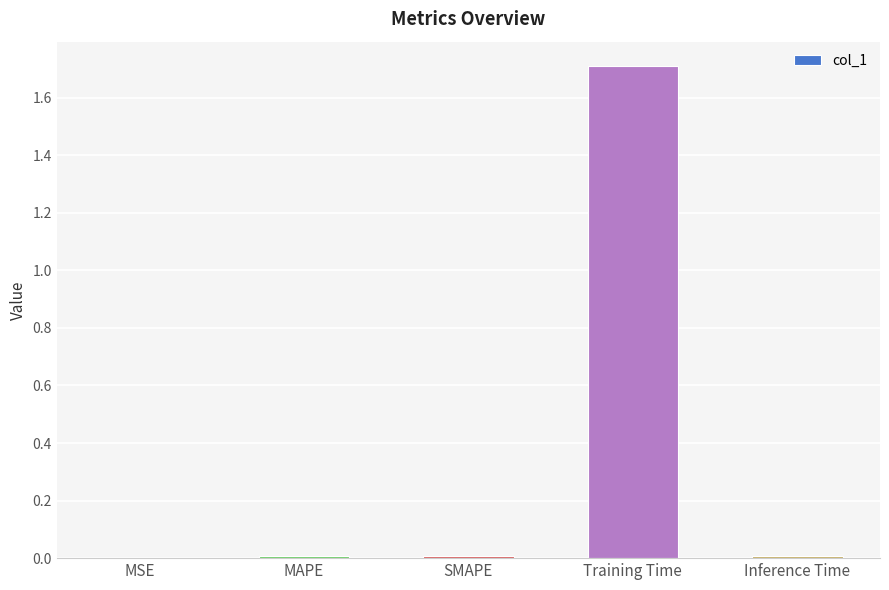

What is the difference between the values at Training Time and MSE?

1.7